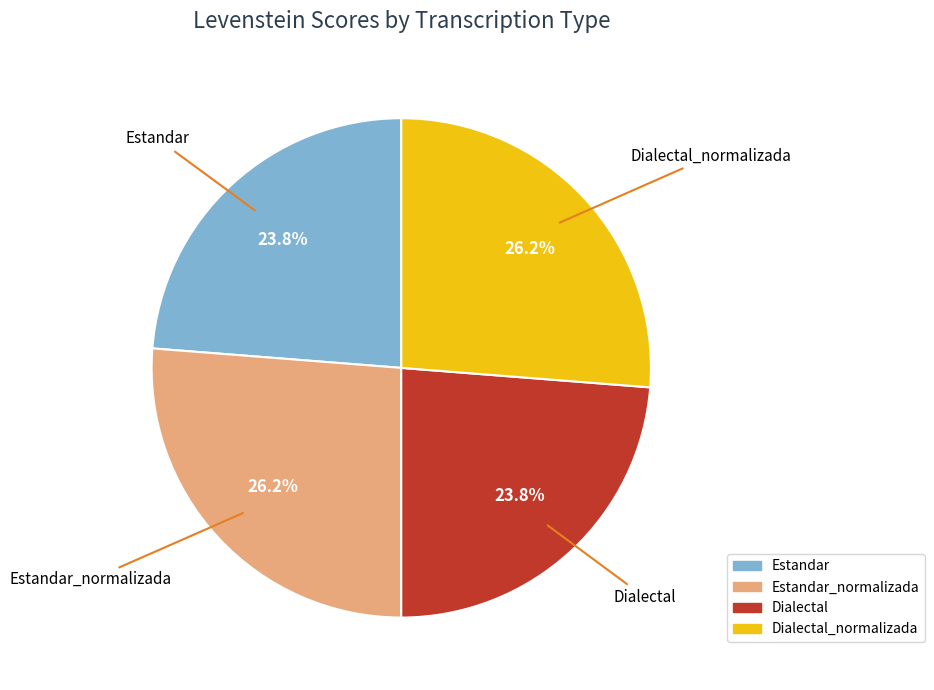

How many slices are in this pie chart?

4